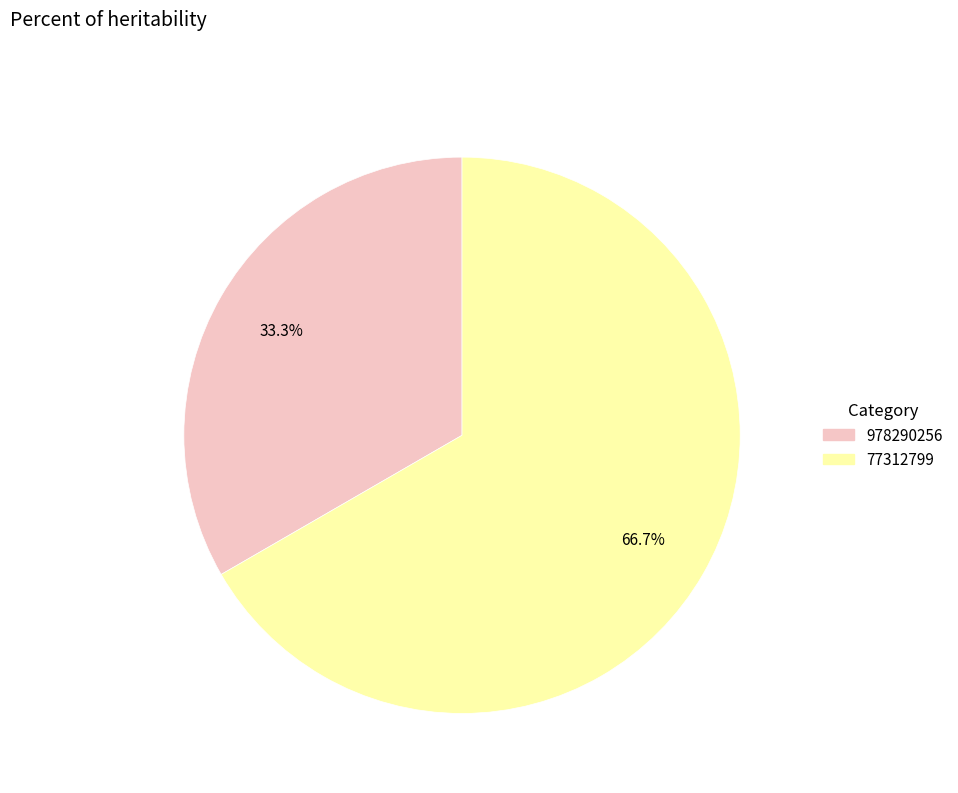

To the nearest percent, what portion does 77312799 represent?

67%